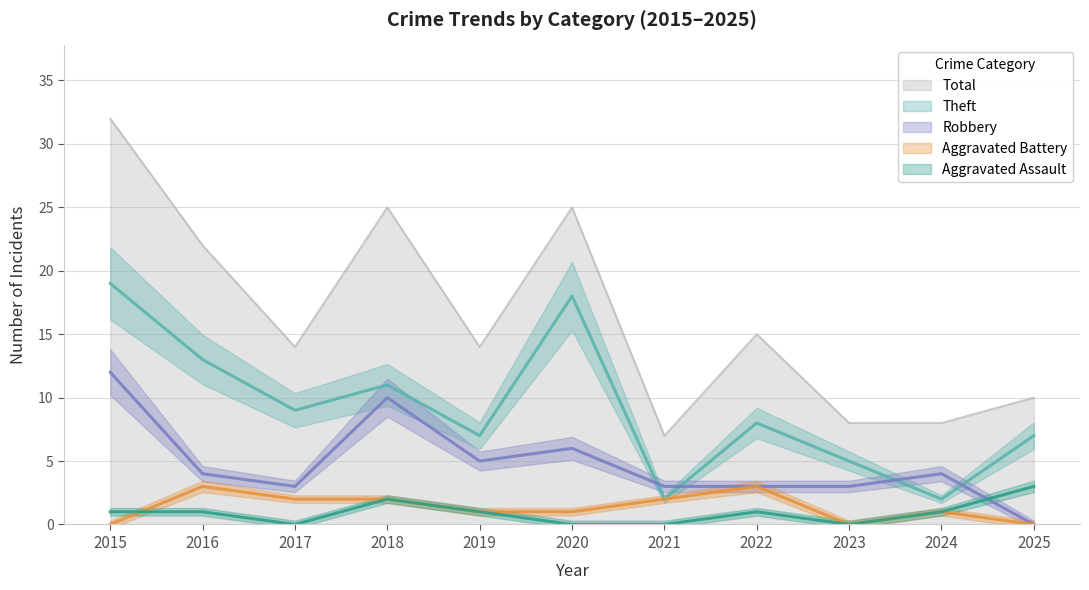

Is this an area chart (filled region under the line)?

No